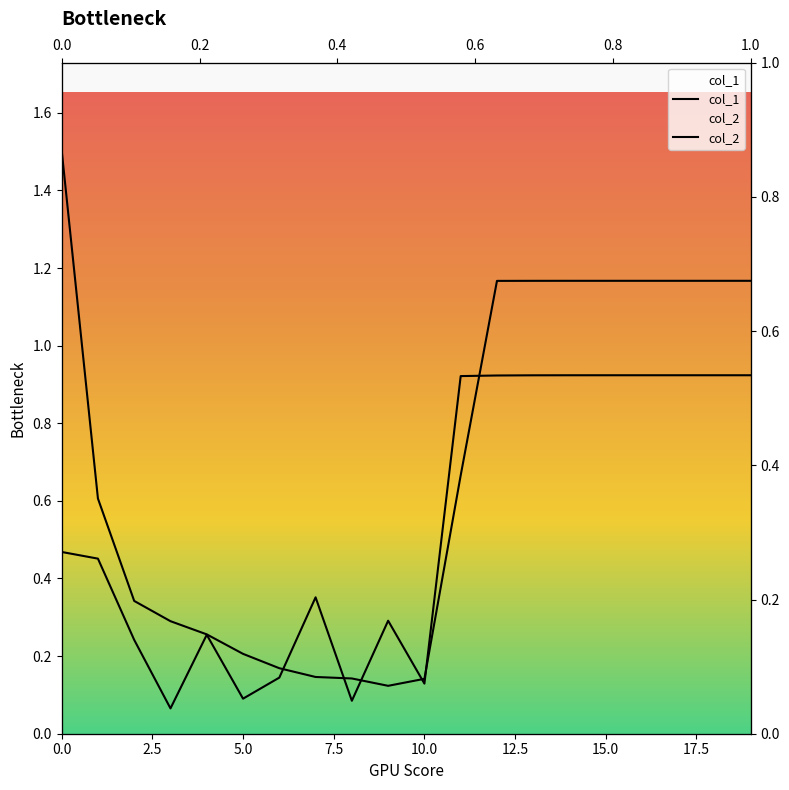

What are all the series names shown in the legend?

col_1, col_2